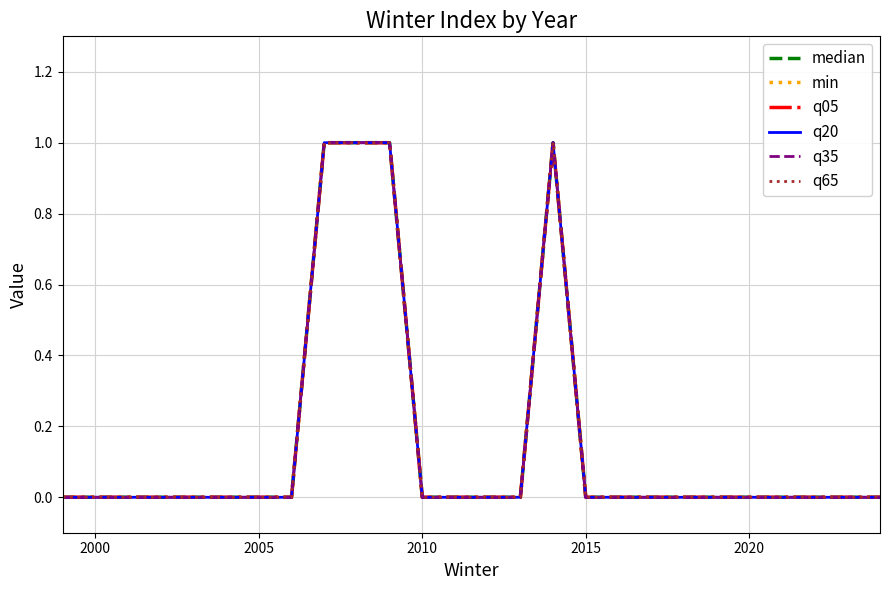

Is this an area chart (filled region under the line)?

No